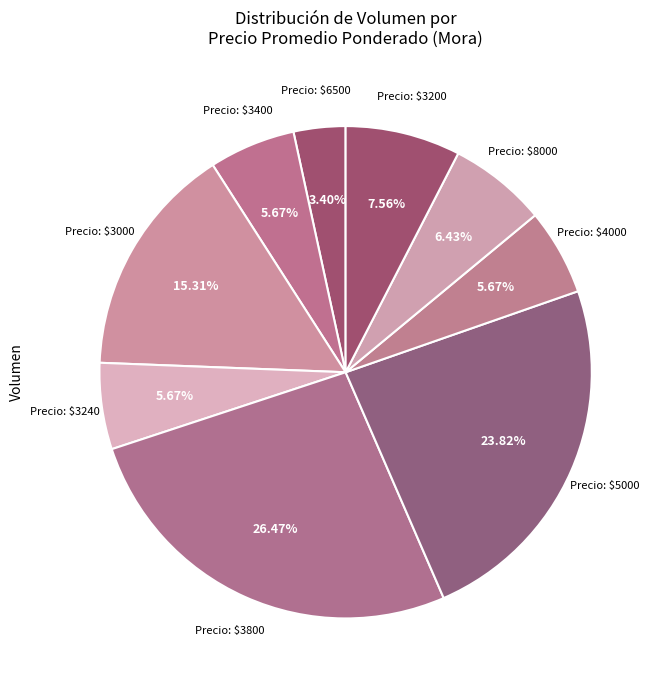

Is there a majority slice in this chart?

No